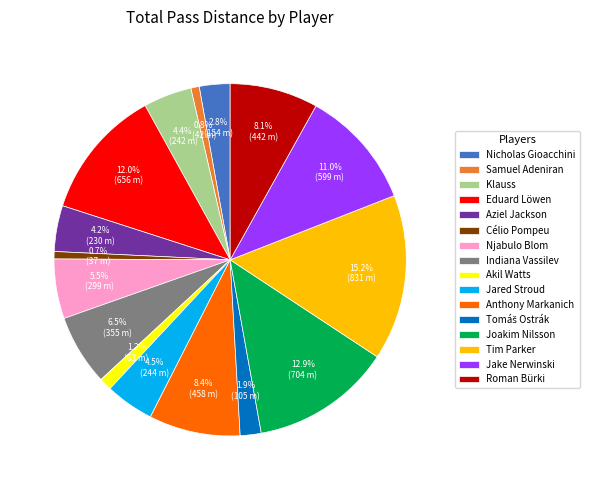

What portion of the pie excludes Samuel Adeniran?

99.2%